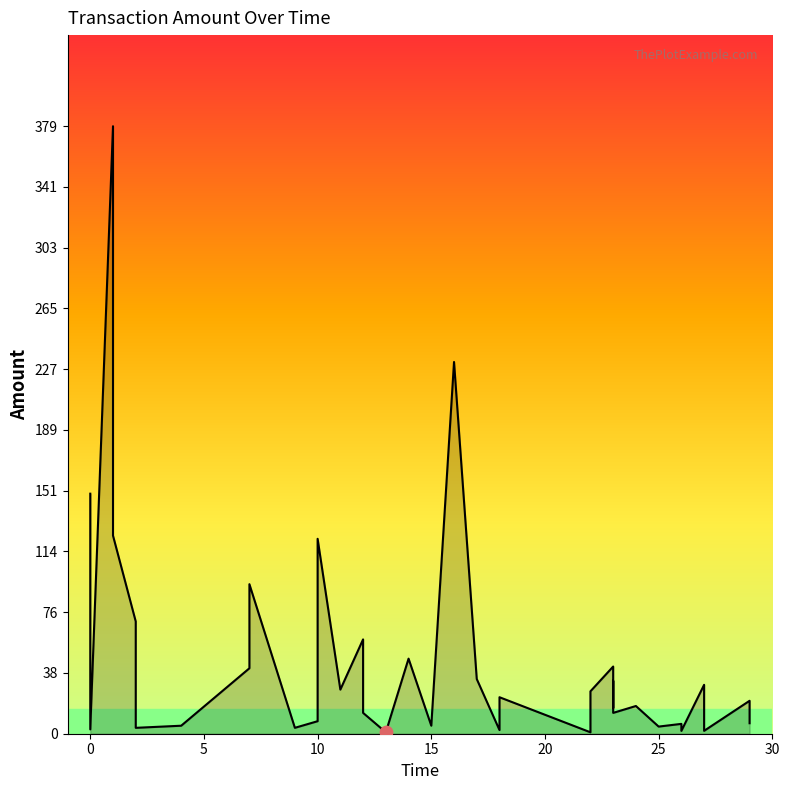

What is the change in value from 24 to 25?

-12.8